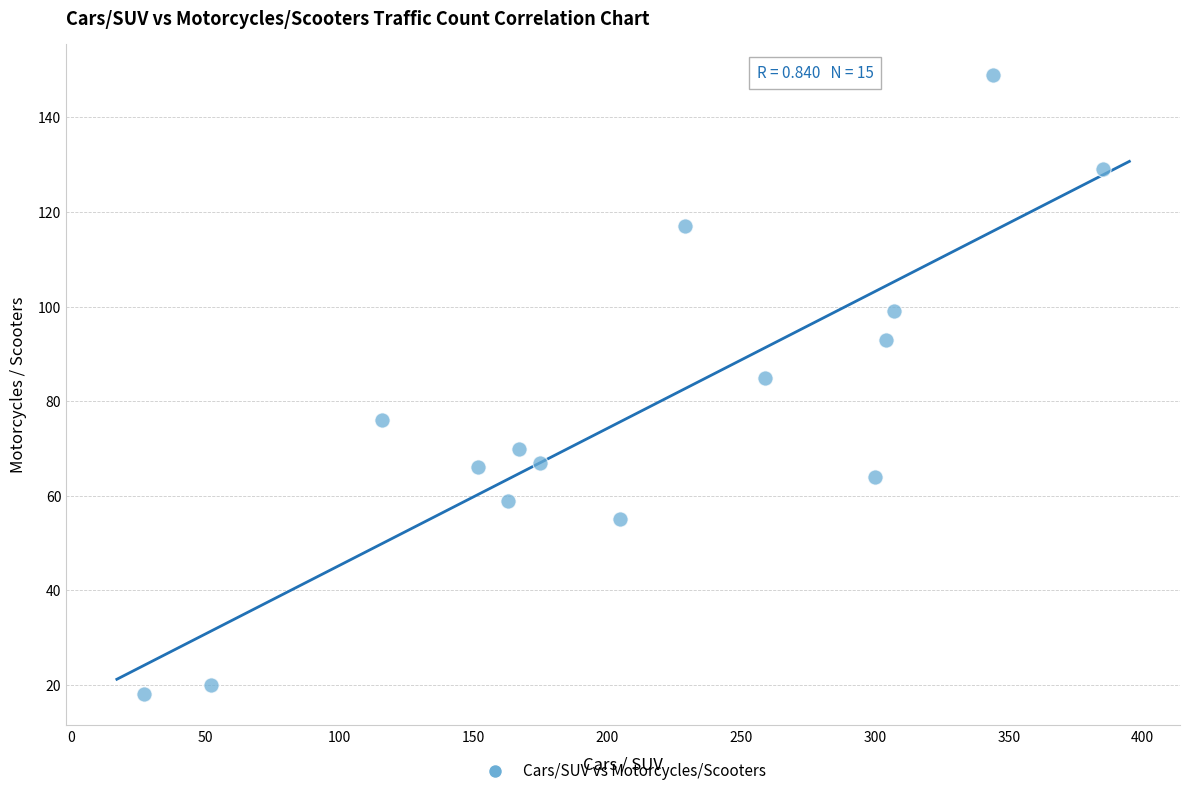

What is the range of Y values (max minus min)?

131